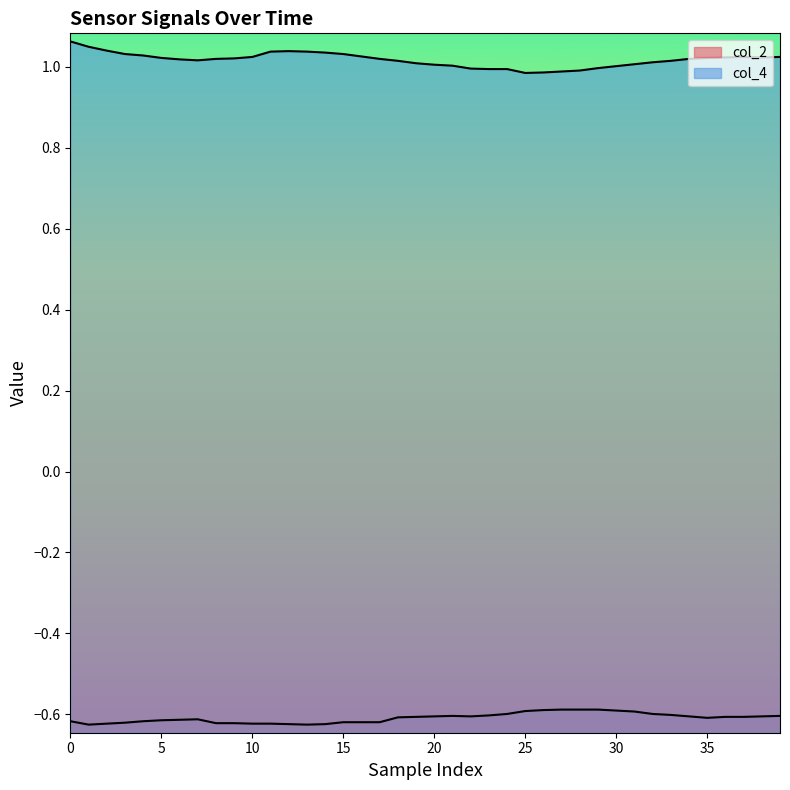

Does the chart have visible grid lines?

No